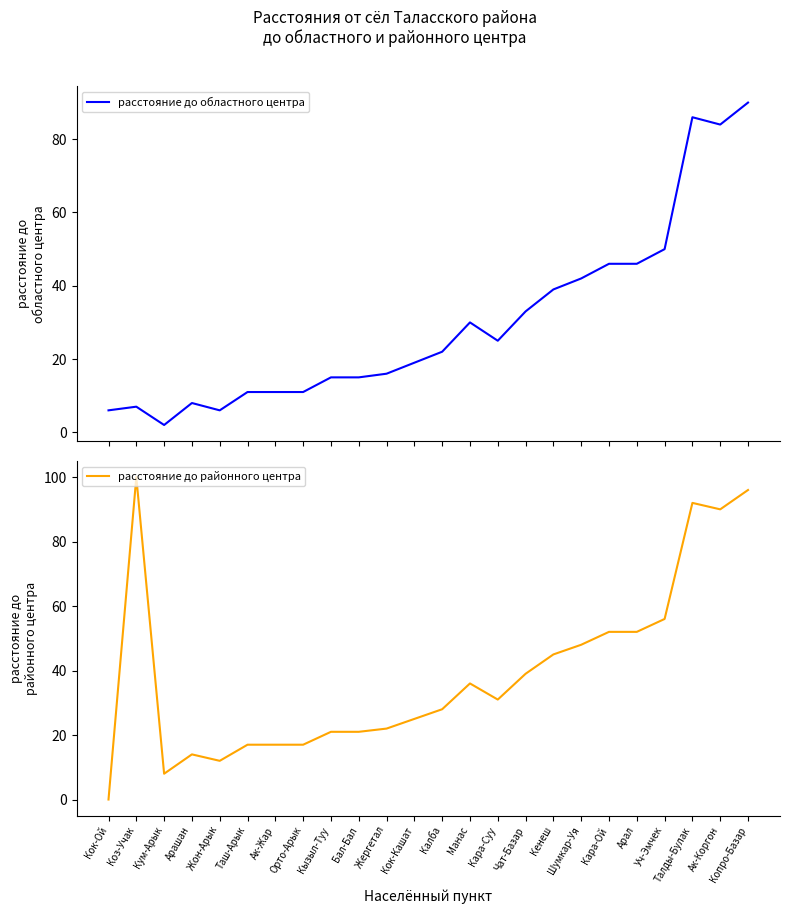

What is the maximum value shown in the chart?

100